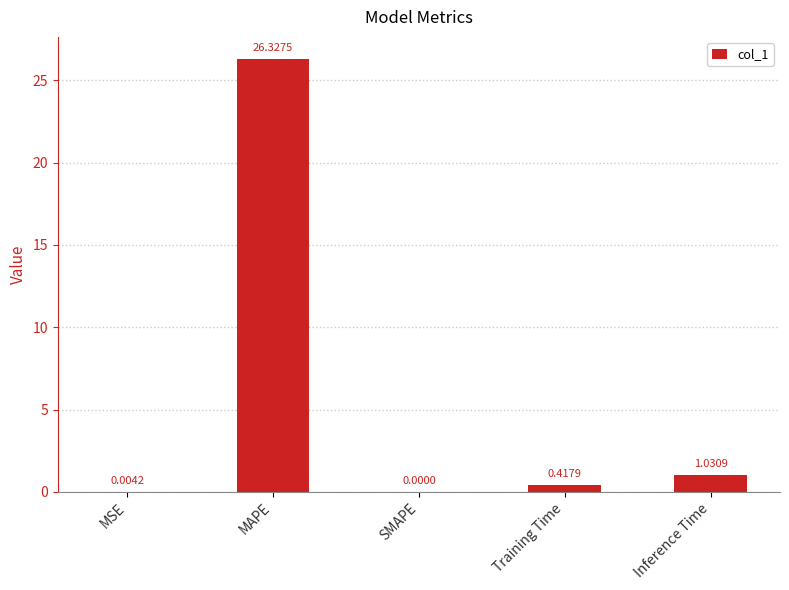

What is the change in value from MAPE to SMAPE?

-26.3